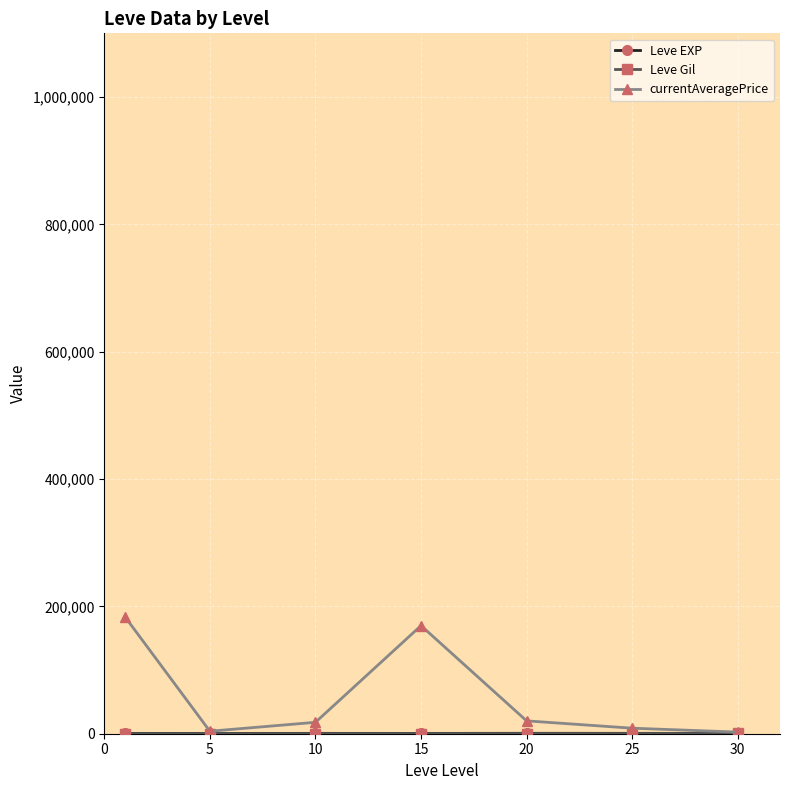

Which series has the largest range (max minus min)?

currentAveragePrice